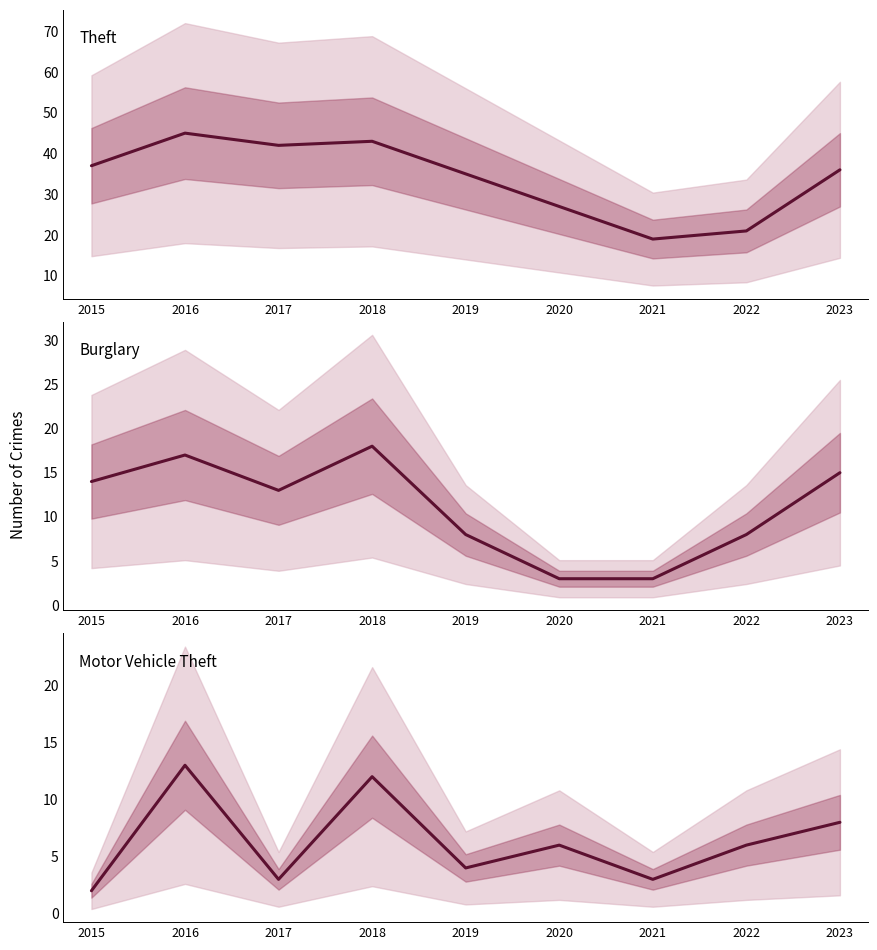

Does the chart display data point markers on the line(s)?

No